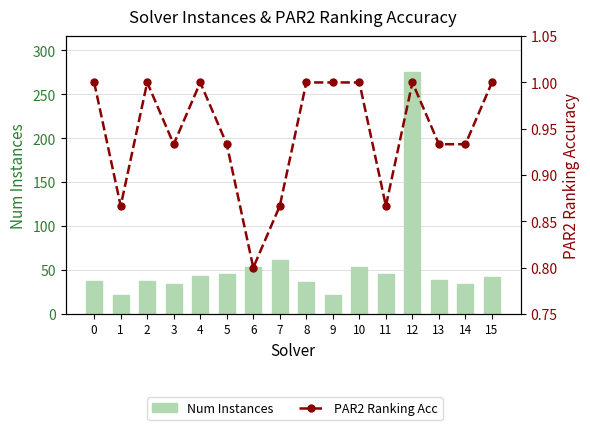

Reading left to right, transcribe all the data shown in this chart.

Num Instances: 37.0	22.0	37.0	34.0	43.0	46.0	54.0	61.0	36.0	22.0	54.0	45.0	275.0	39.0	34.0	42.0
PAR2 Ranking Acc: 1.0	0.9	1.0	0.9	1.0	0.9	0.8	0.9	1.0	1.0	1.0	0.9	1.0	0.9	0.9	1.0